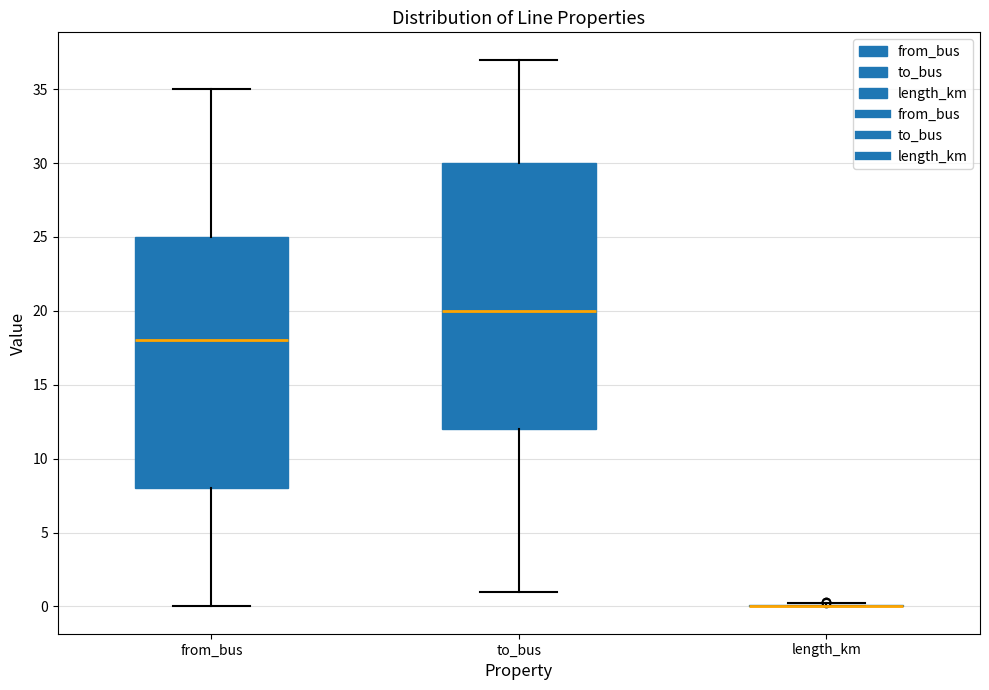

Reading left to right, transcribe this box plot: for each box, give where its median line is, the range the box spans, and where its two whiskers end, as read against the y-axis. The values are not printed on the chart, so give them approximately, as read against the axis.

from_bus: median 18, box 8 to 25, whiskers 0 to 35
to_bus: median 20, box 12 to 30, whiskers 1 to 37
length_km: box collapsed to a line at 0, whiskers 0 to 0